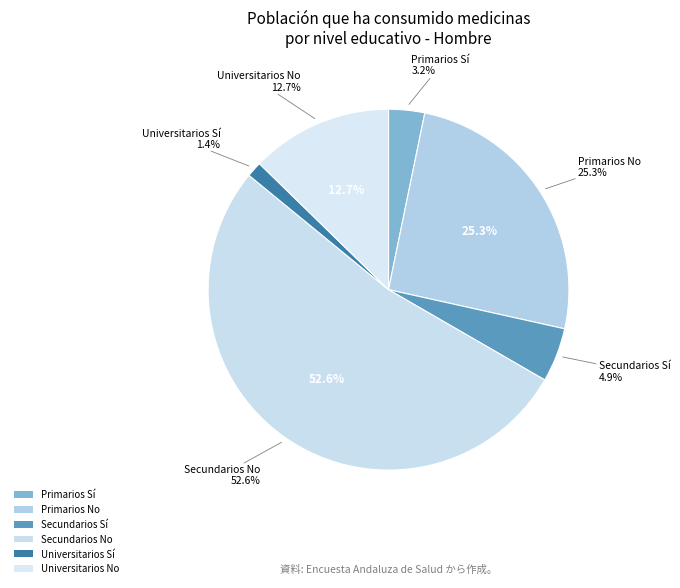

Combined, do Secundarios Sí and Universitarios No account for over 50%?

No